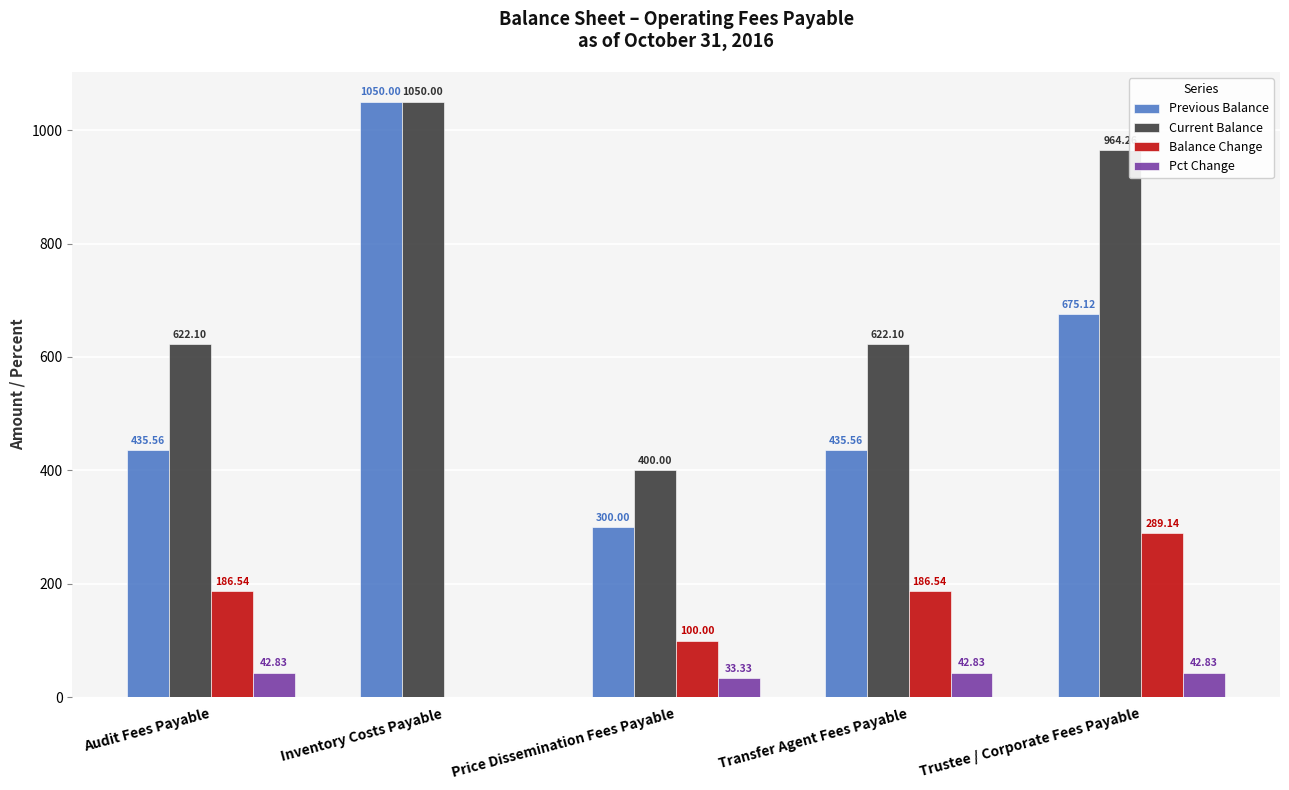

Reading left to right, list all the values displayed in this chart.

Previous Balance: Audit Fees Payable=435.6	Inventory Costs Payable=1050.0	Price Dissemination Fees Payable=300.0	Transfer Agent Fees Payable=435.6	Trustee / Corporate Fees Payable=675.1
Current Balance: Audit Fees Payable=622.1	Inventory Costs Payable=1050.0	Price Dissemination Fees Payable=400.0	Transfer Agent Fees Payable=622.1	Trustee / Corporate Fees Payable=964.3
Balance Change: Audit Fees Payable=186.5	Inventory Costs Payable=0.0	Price Dissemination Fees Payable=100.0	Transfer Agent Fees Payable=186.5	Trustee / Corporate Fees Payable=289.1
Pct Change: Audit Fees Payable=42.8	Inventory Costs Payable=0.0	Price Dissemination Fees Payable=33.3	Transfer Agent Fees Payable=42.8	Trustee / Corporate Fees Payable=42.8